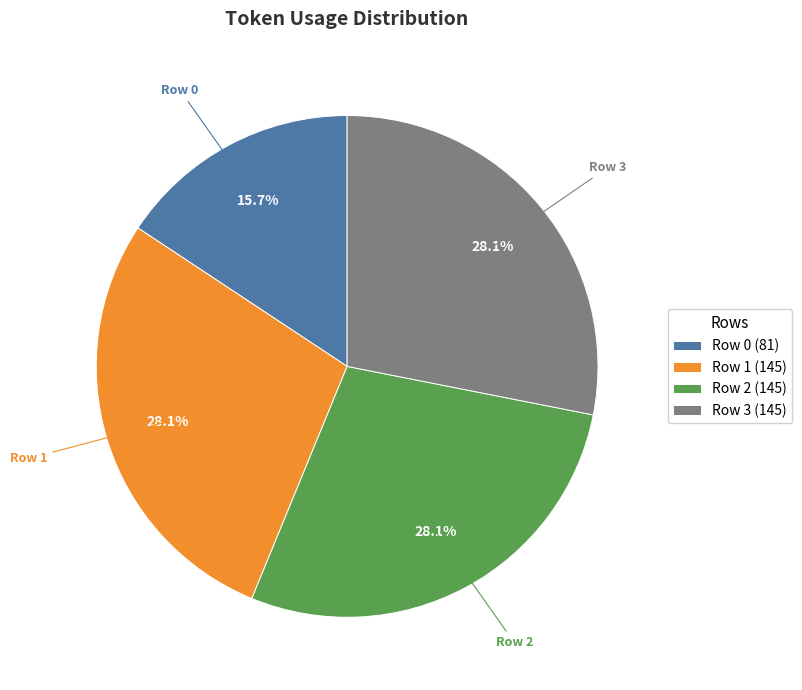

Count the number of slices in the pie.

4